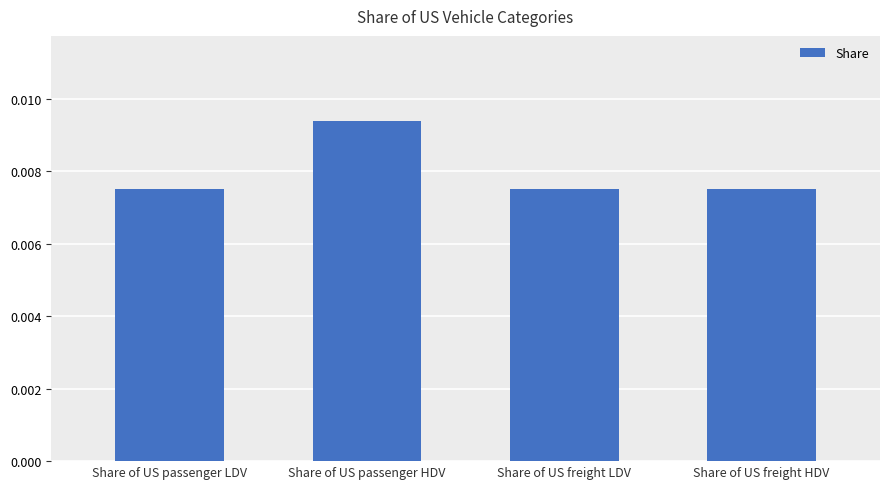

How many data points does each series have?

4